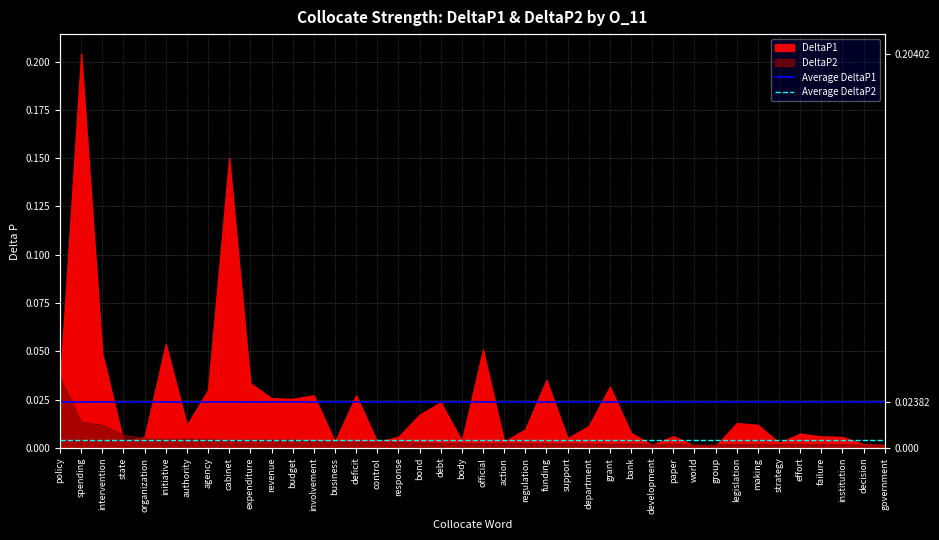

Rank the series by their average value, from lowest to highest.

Average DeltaP2, Average DeltaP1